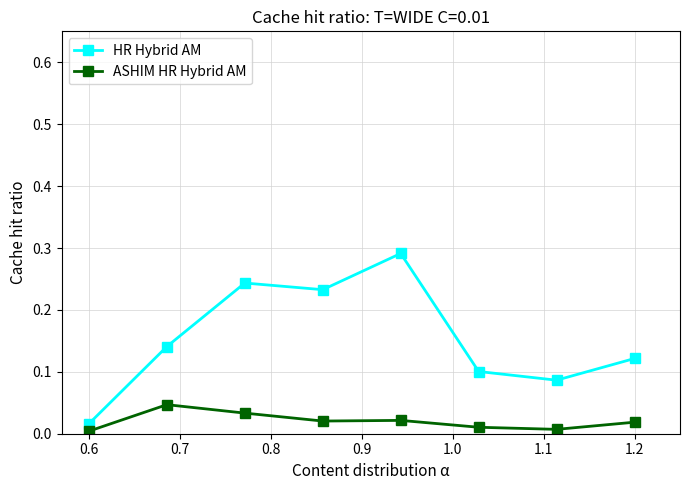

True or false: HR Hybrid AM has more than 0 interior local peaks.

True